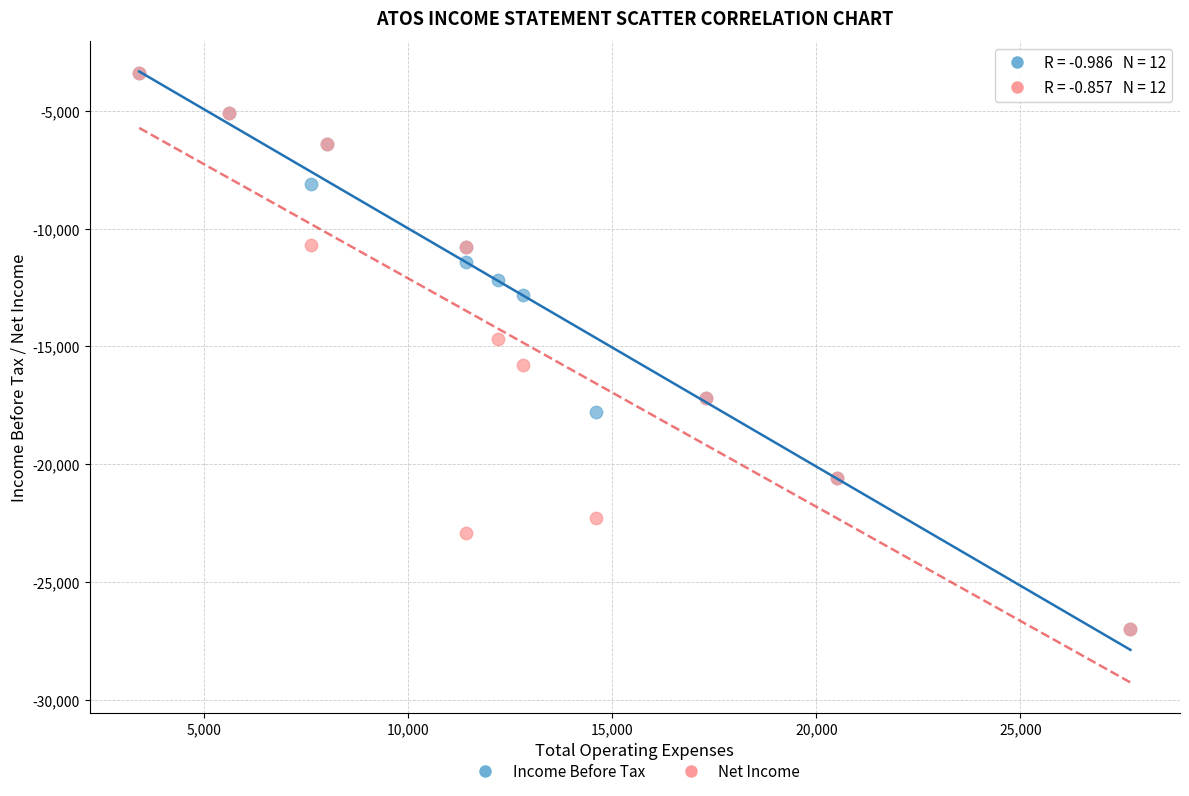

What are all the series names shown in the legend?

Income Before Tax, Net Income